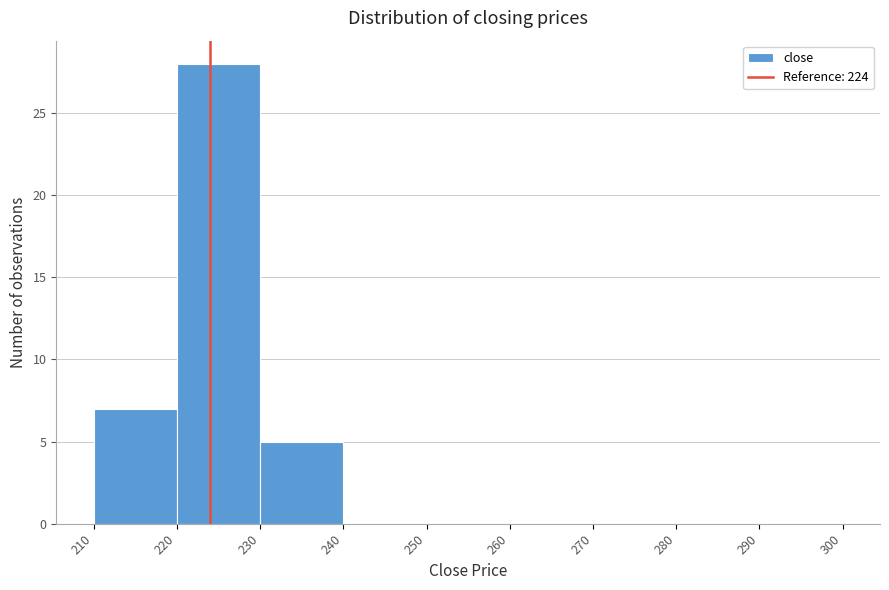

Reading left to right, transcribe this chart: for each bar, give the range it covers on the x-axis and its height. The values are not printed on the chart, so give them approximately, as read against the axis.

210 to 220: 7
220 to 230: 28
230 to 240: 5
240 to 250: 0
250 to 260: 0
260 to 270: 0
270 to 280: 0
280 to 290: 0
290 to 300: 0